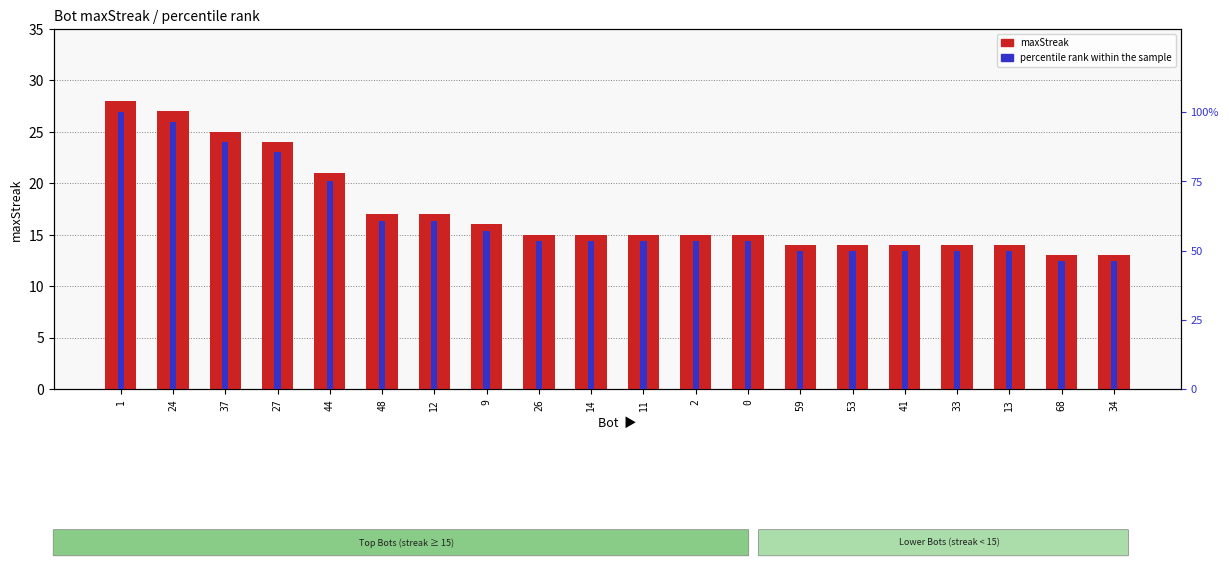

At which label is maxStreak closest to 20?

44